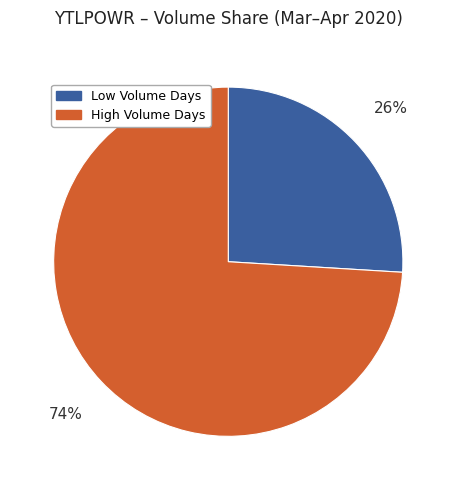

Combined, do Low Volume Days and High Volume Days account for over 50%?

Yes